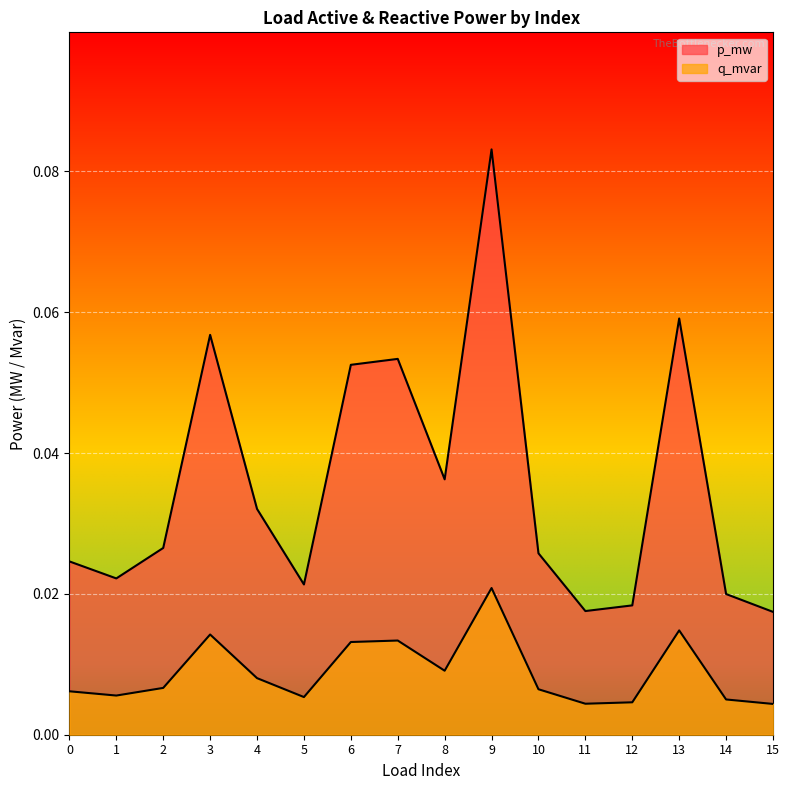

True or false: q_mvar and p_mw cross at least once.

False